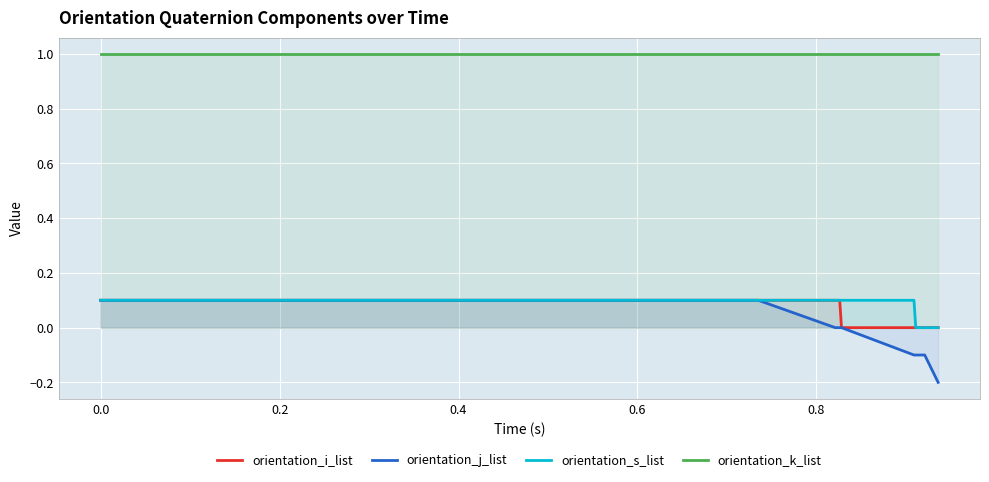

True or false: orientation_j_list and orientation_k_list intersect in this chart.

False